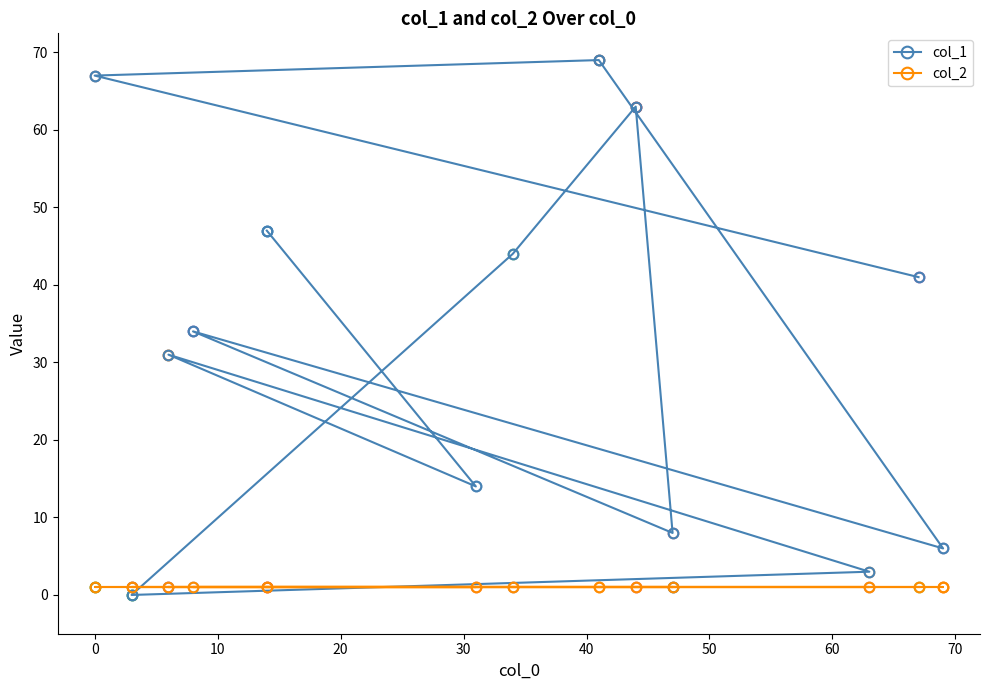

What is the maximum value for col_1?

69